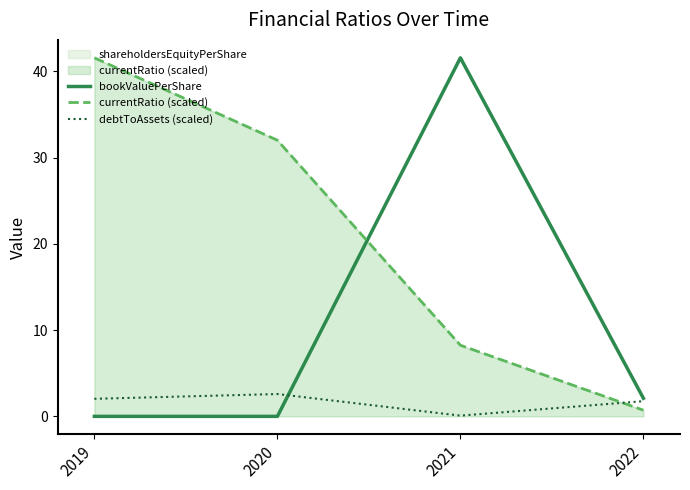

The value of bookValuePerShare at 2022 is 1.4. True or false?

False